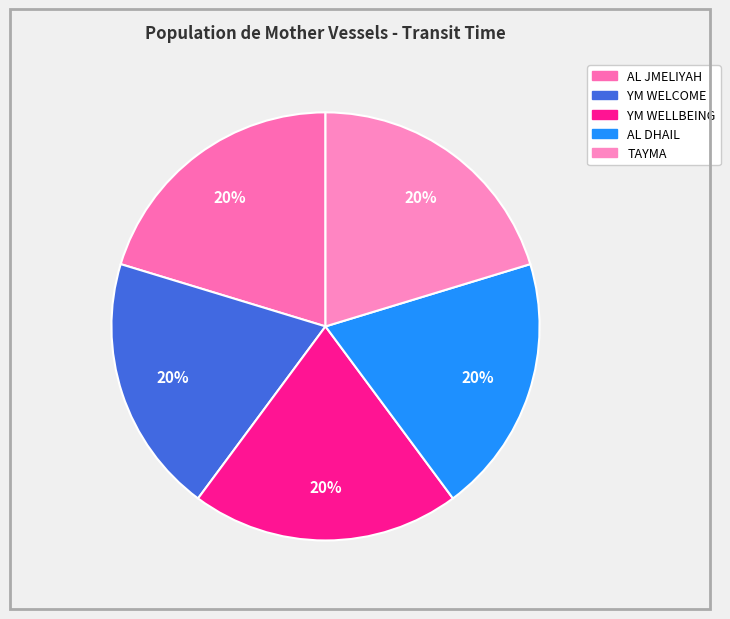

How many slices are in this pie chart?

5